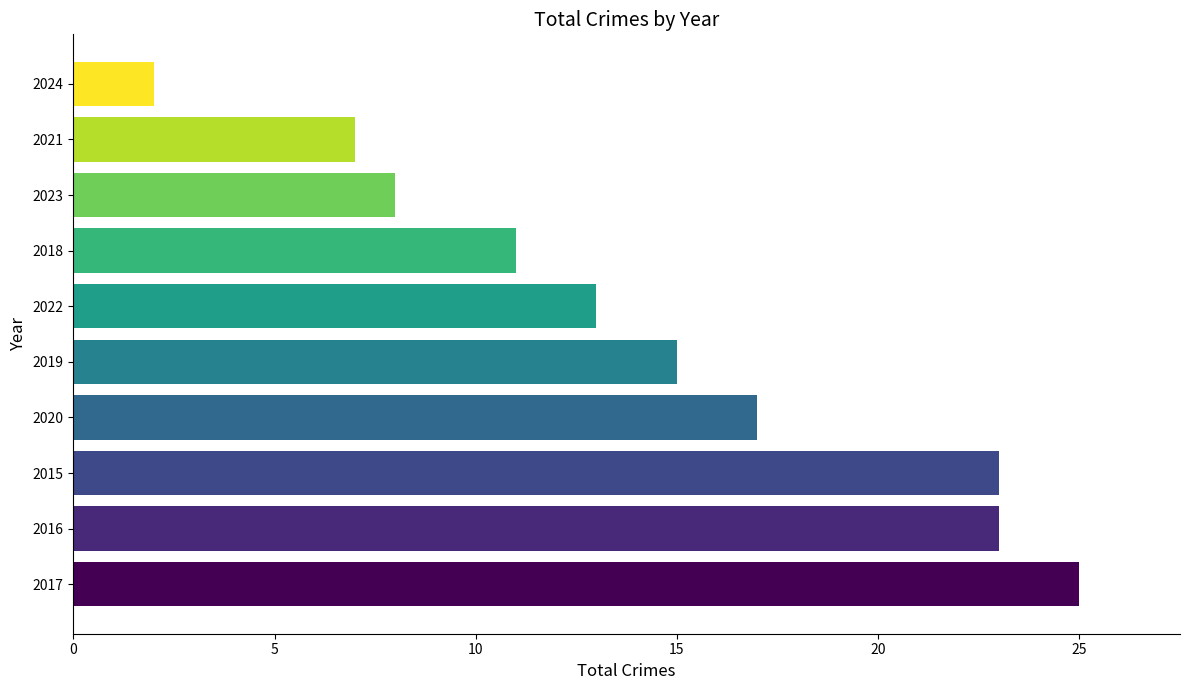

What is the difference between the maximum and minimum values?

23